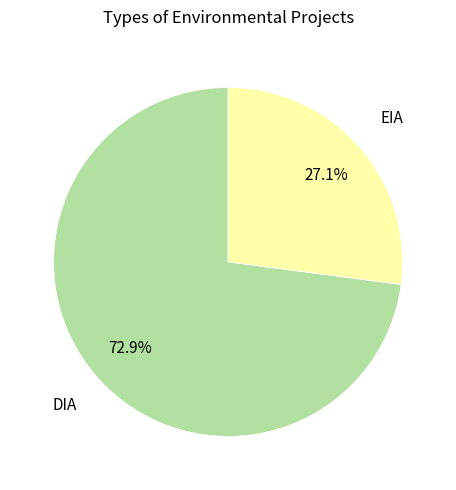

Which category has the biggest portion of the pie?

DIA